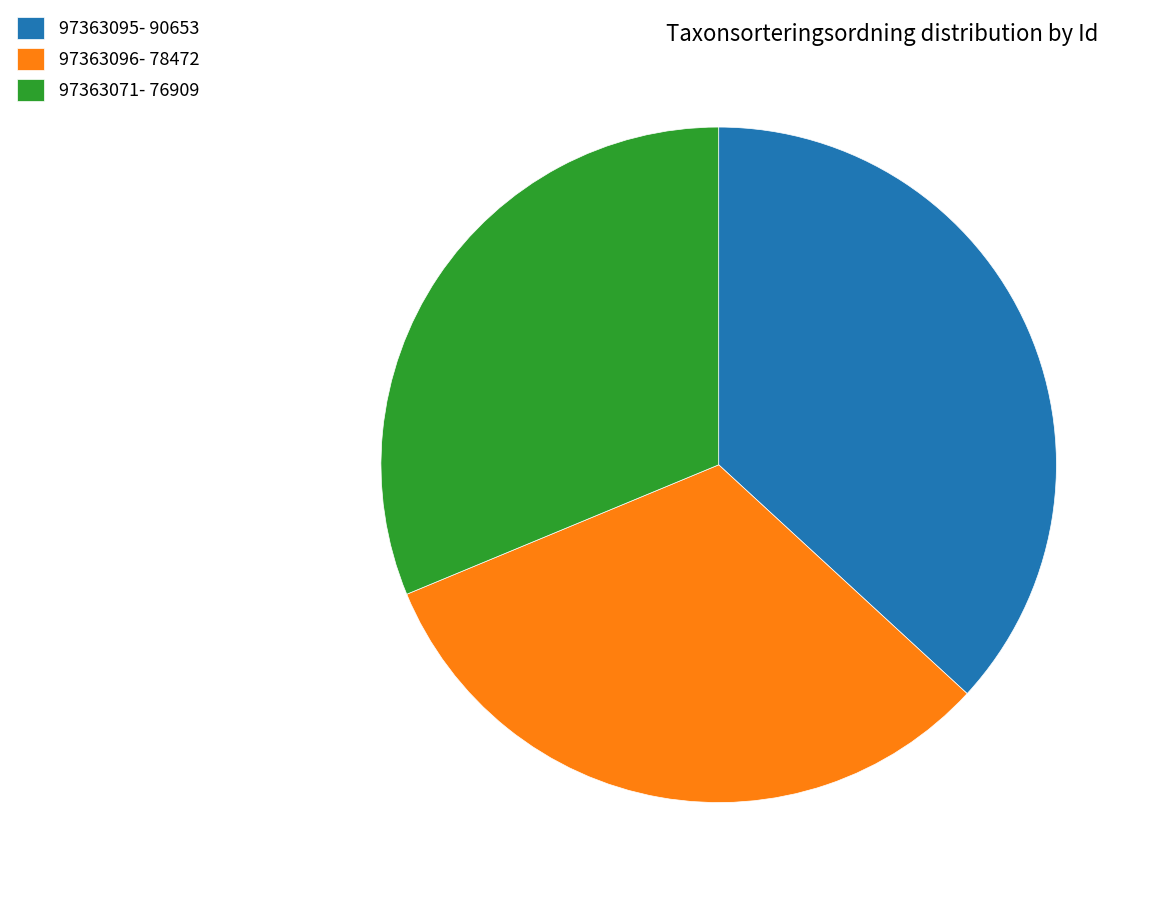

Combined, do 97363095- 90653 and 97363096- 78472 account for over 50%?

Yes